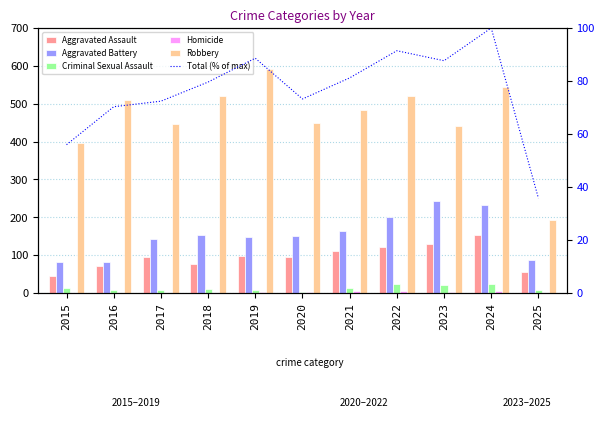

What is the greatest value displayed?

591.0